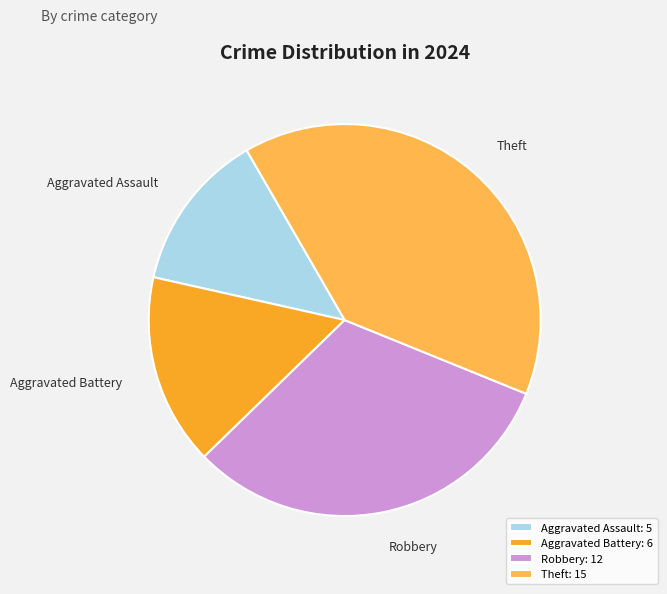

Does Robbery represent more than half of the total?

No